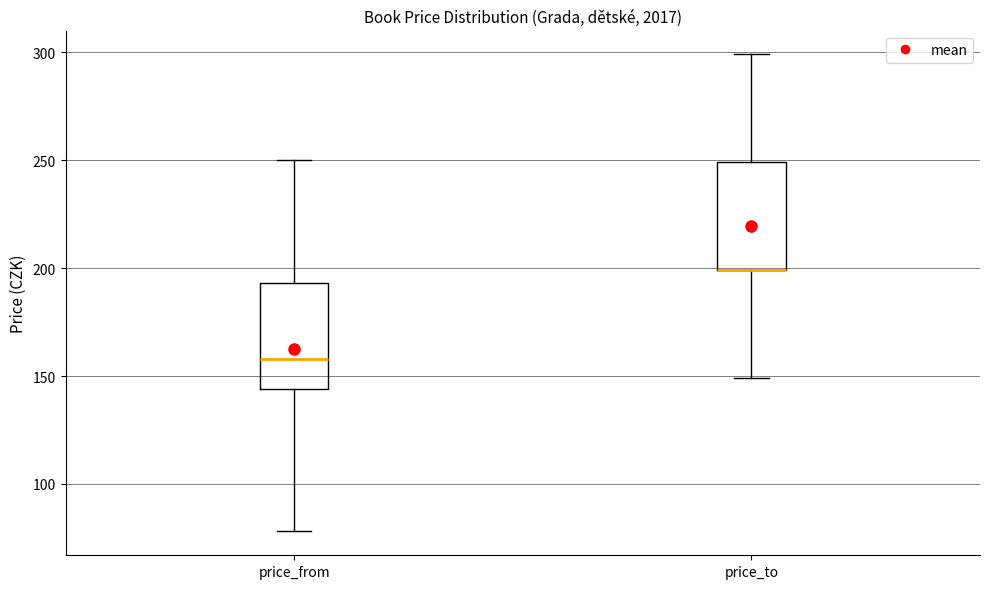

Reading left to right, read every box against the y-axis: the position of its median line, the range the box covers, and the ends of its whiskers. The values are not printed on the chart, so give them approximately, as read against the axis.

price_from: median 160, box 145 to 195, whiskers 80 to 250
price_to: median 200 (drawn on the box's lower edge), box 200 to 250, whiskers 150 to 300